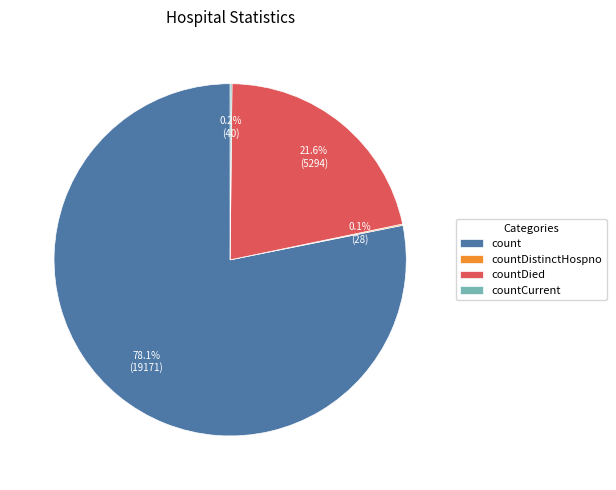

Which slice represents more than half of the pie?

count